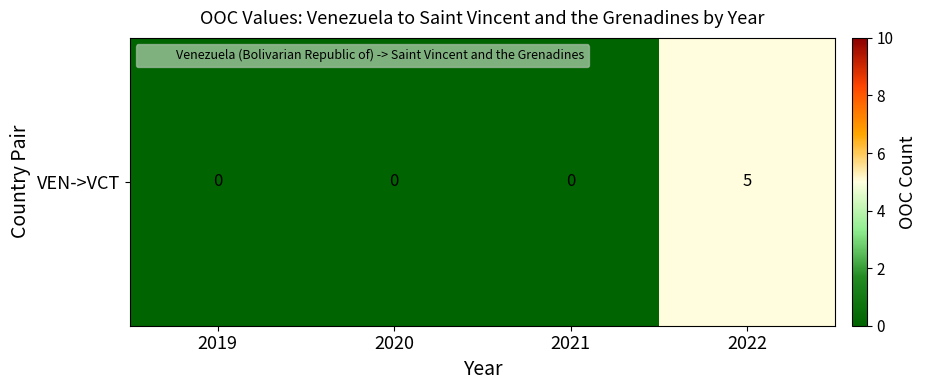

Reading left to right, what are all the values shown in this chart?

2019=0	2020=0	2021=0	2022=5